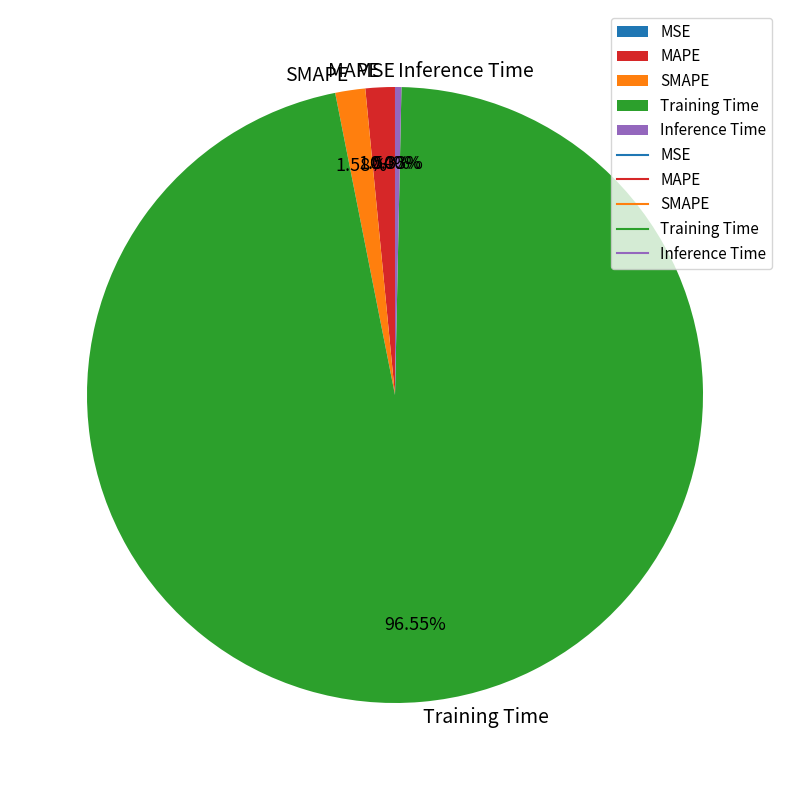

Is it true that Inference Time is 0% of the pie?

True